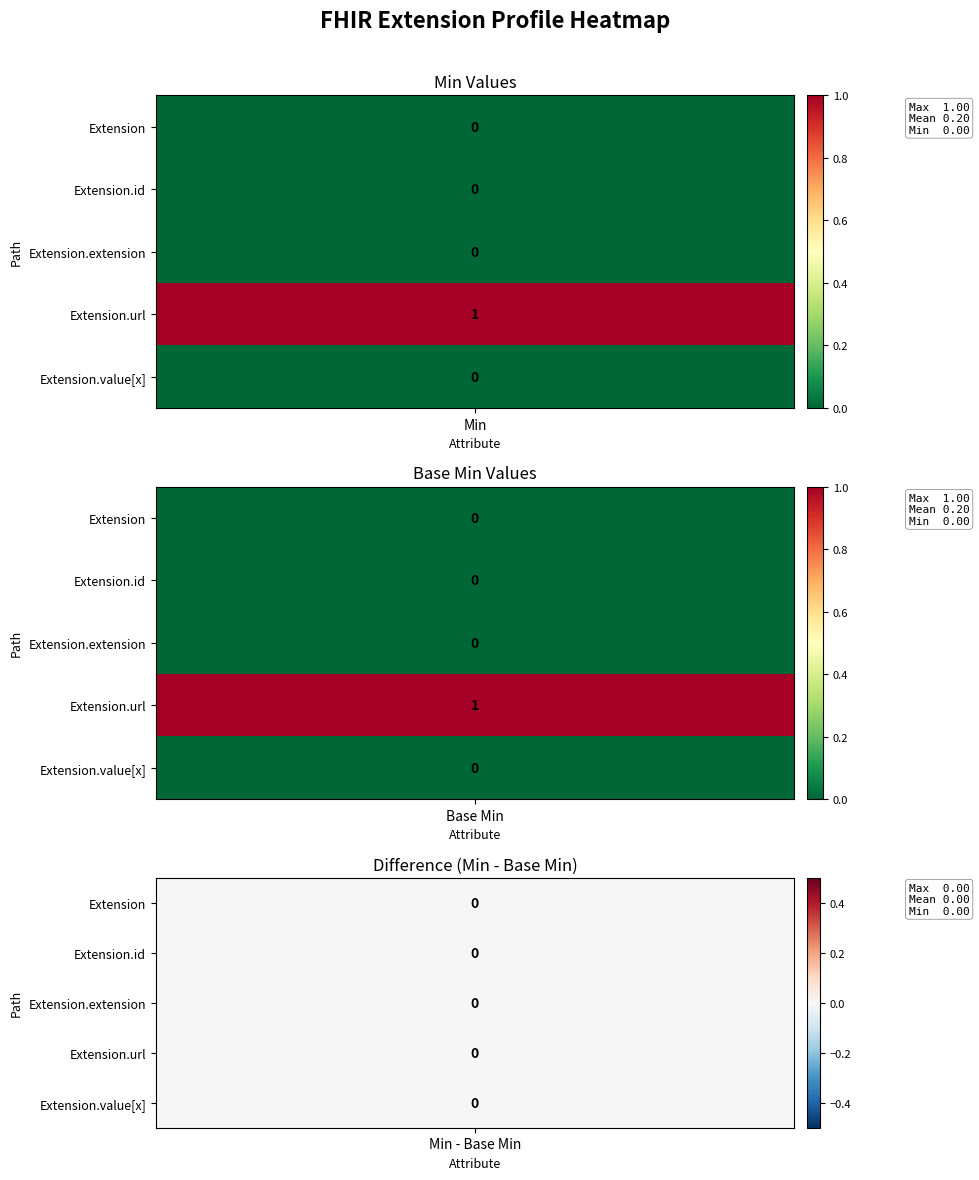

Rank the series at 0 from lowest to highest value.

Extension, Extension.id, Extension.extension, Extension.value[x], Extension.url